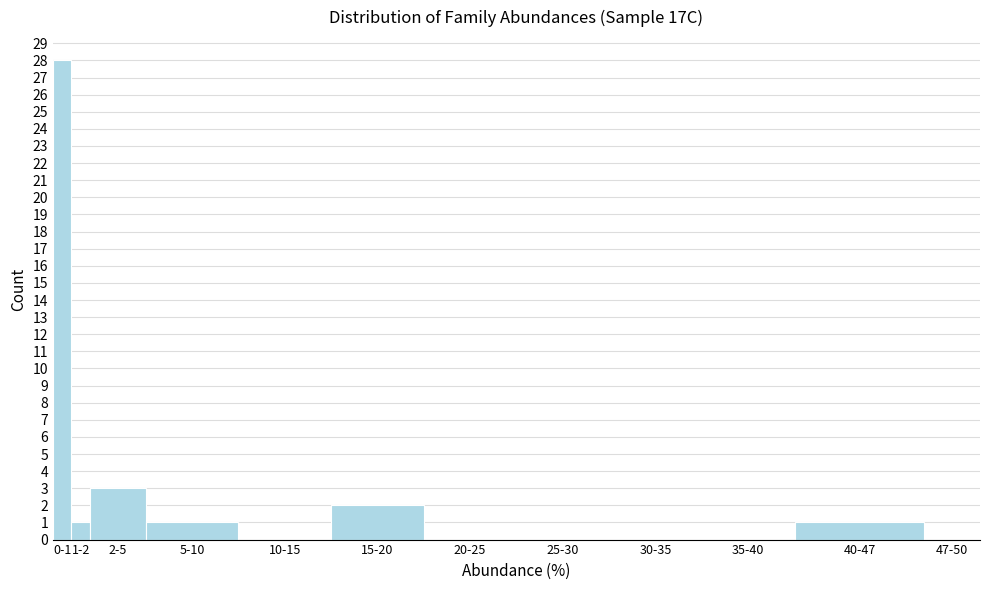

Reading left to right, what are all the values shown in this chart?

0-1=28	1-2=1	2-5=3	5-10=1	10-15=0	15-20=2	20-25=0	25-30=0	30-35=0	35-40=0	40-47=1	47-50=0